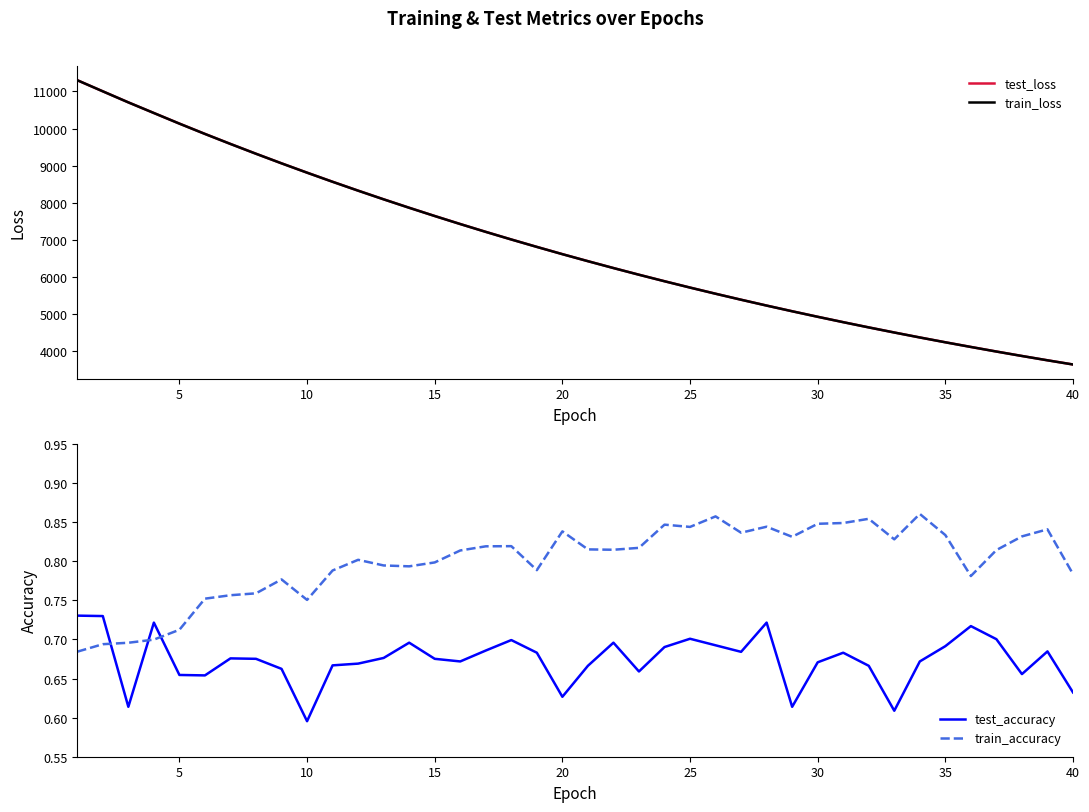

How many times do test_accuracy and train_accuracy cross each other?

3